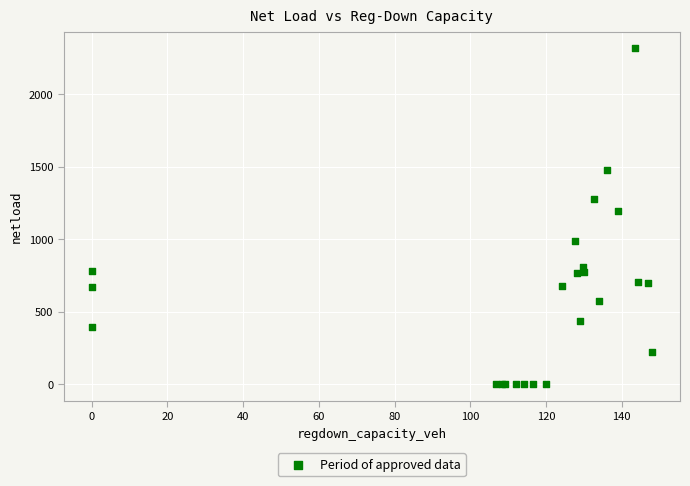

What Y value in the scatter plot is closest to 1157?

1194.1